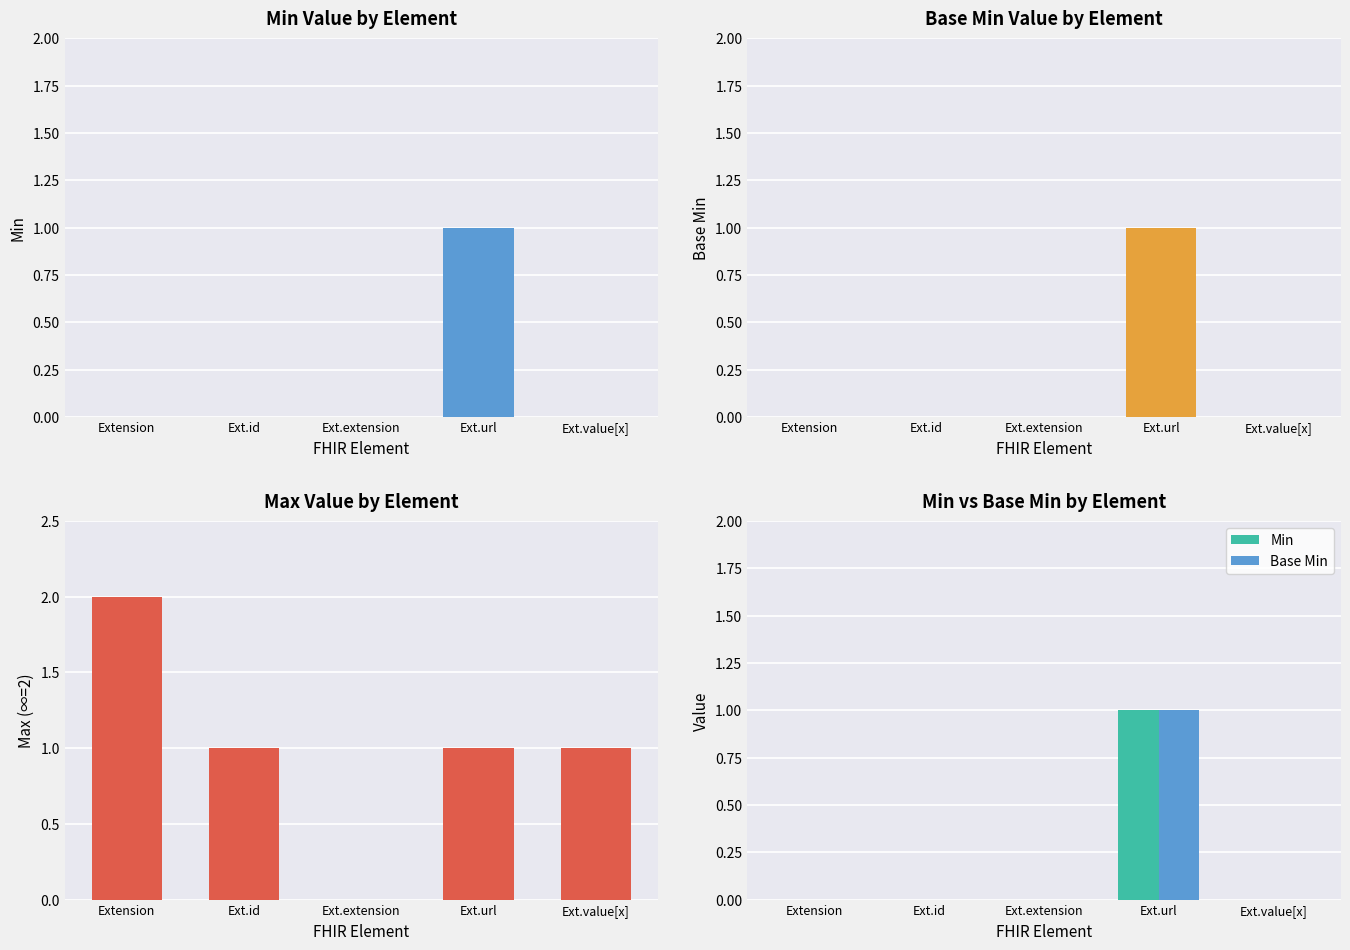

What is the difference between the highest and lowest values at Extension?

2